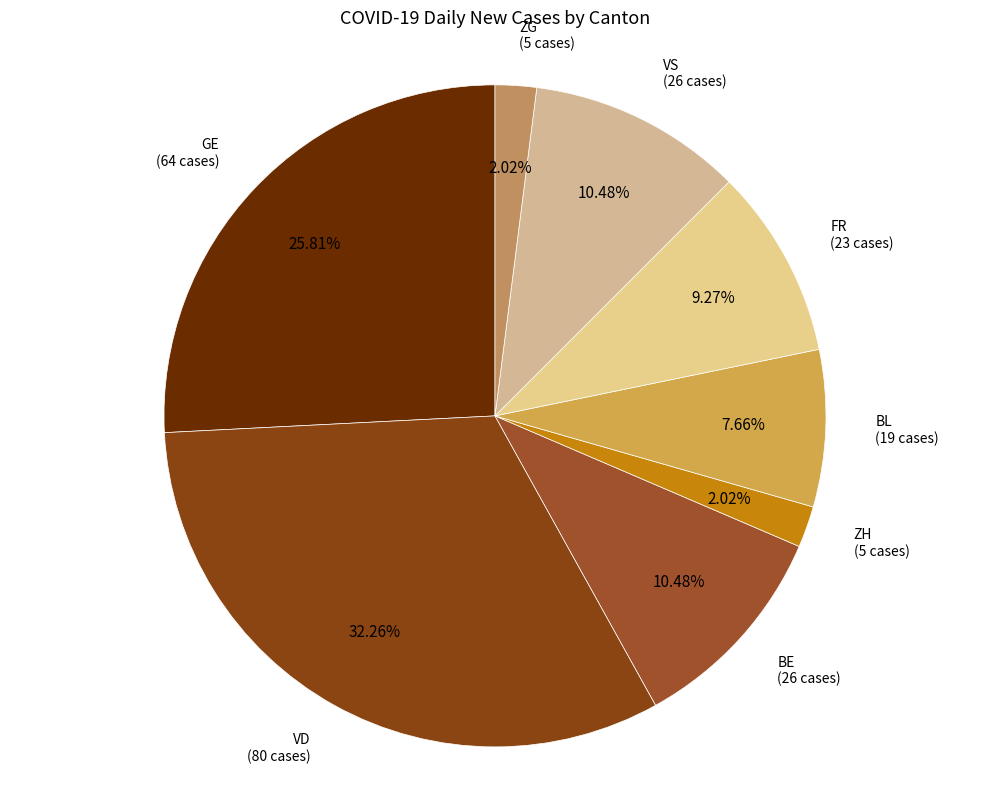

To the nearest percent, what is the average slice percentage?

12%